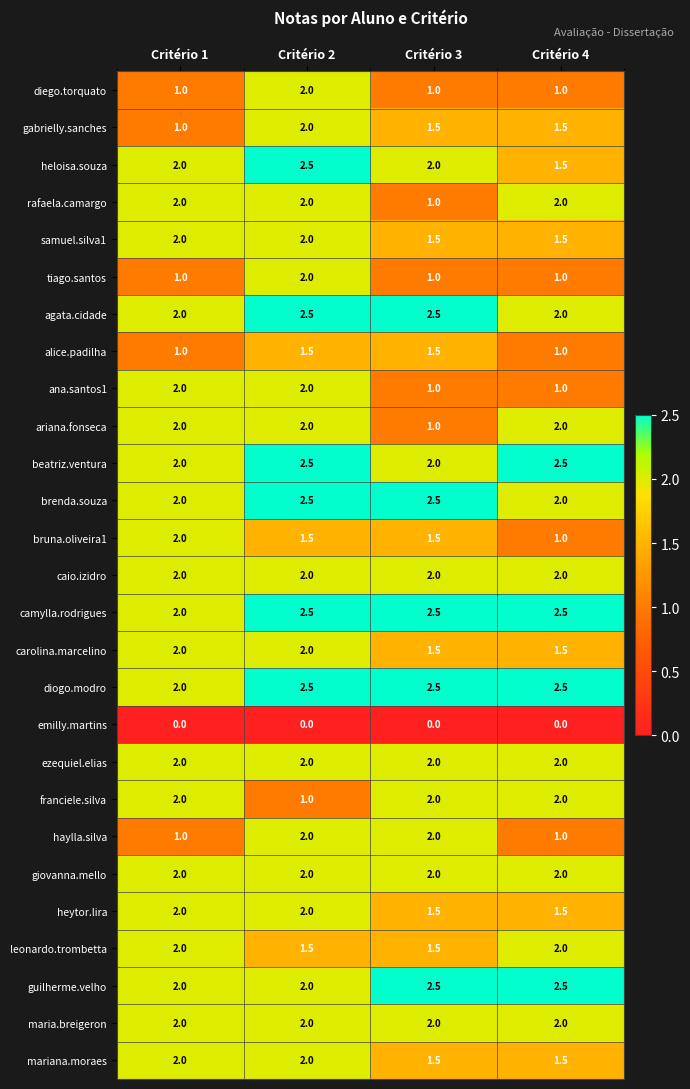

What is the difference between the maximum and minimum values in the leonardo.trombetta series?

0.5